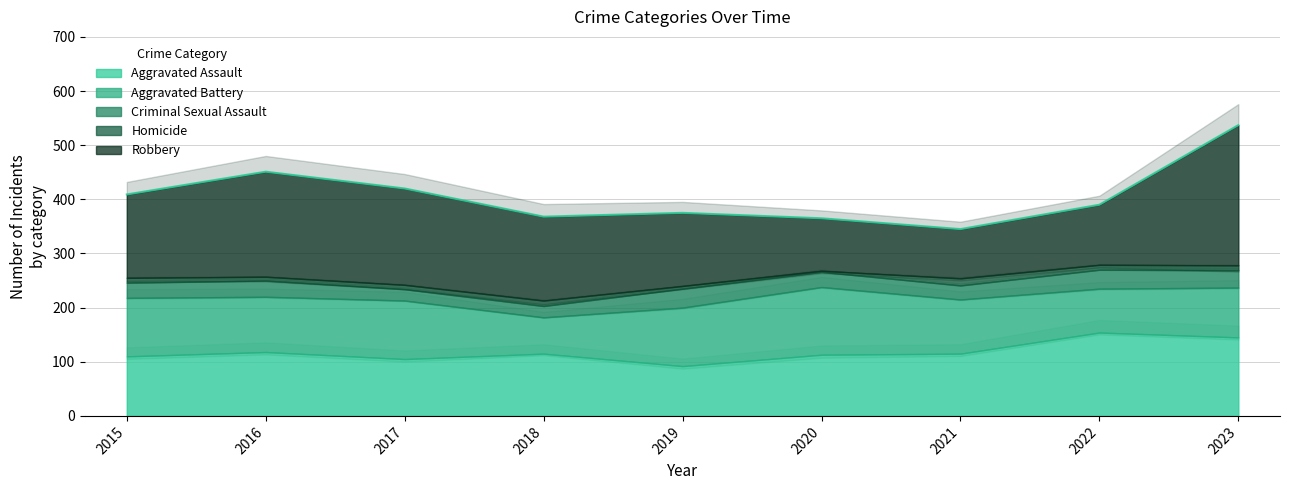

Is the value of Robbery at 2016 greater than the value of Criminal Sexual Assault at 2016?

Yes